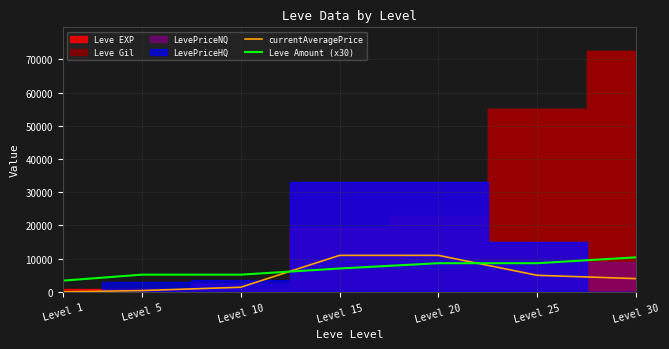

Rank the categories by Leve Amount (x30) value from highest to lowest.

Level 30, Level 20, Level 25, Level 15, Level 5, Level 10, Level 1